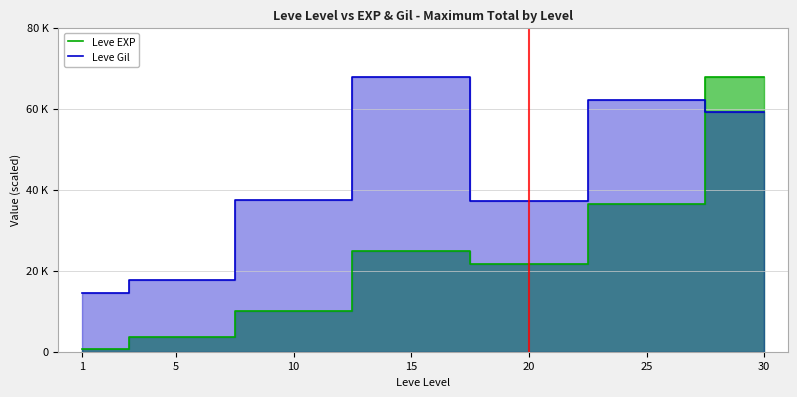

At which category does Leve EXP reach its first local valley?

20